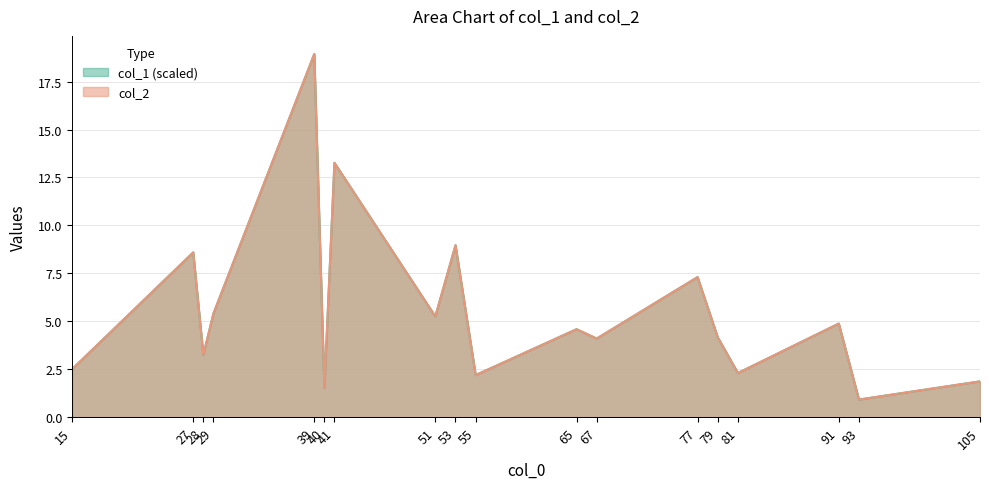

Read the col_2 value at 65.

4.6